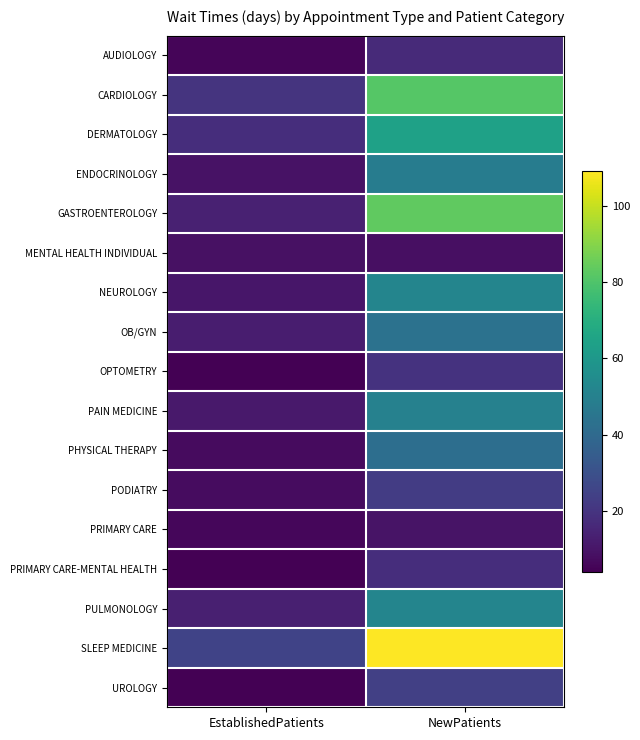

At NewPatients, list the series in order from smallest to largest.

MENTAL HEALTH INDIVIDUAL, PRIMARY CARE, AUDIOLOGY, PRIMARY CARE-MENTAL HEALTH, OPTOMETRY, PODIATRY, UROLOGY, PHYSICAL THERAPY, OB/GYN, ENDOCRINOLOGY, PAIN MEDICINE, NEUROLOGY, PULMONOLOGY, DERMATOLOGY, CARDIOLOGY, GASTROENTEROLOGY, SLEEP MEDICINE